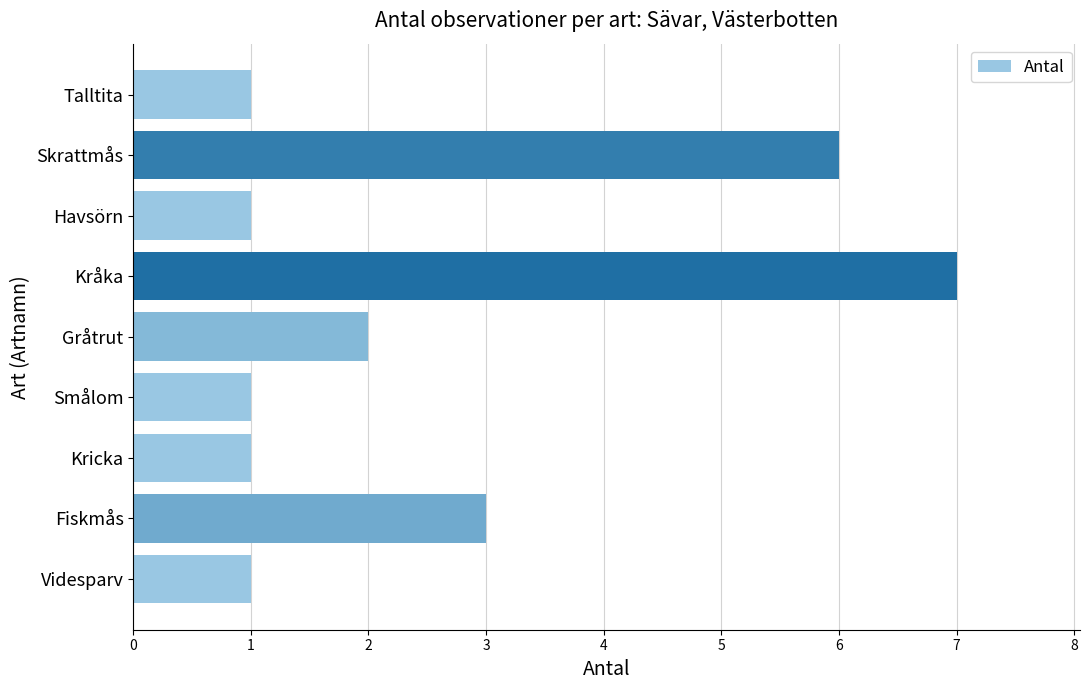

Reading top to bottom, what are all the values shown in this chart?

Talltita=1	Skrattmås=6	Havsörn=1	Kråka=7	Gråtrut=2	Smålom=1	Kricka=1	Fiskmås=3	Videsparv=1